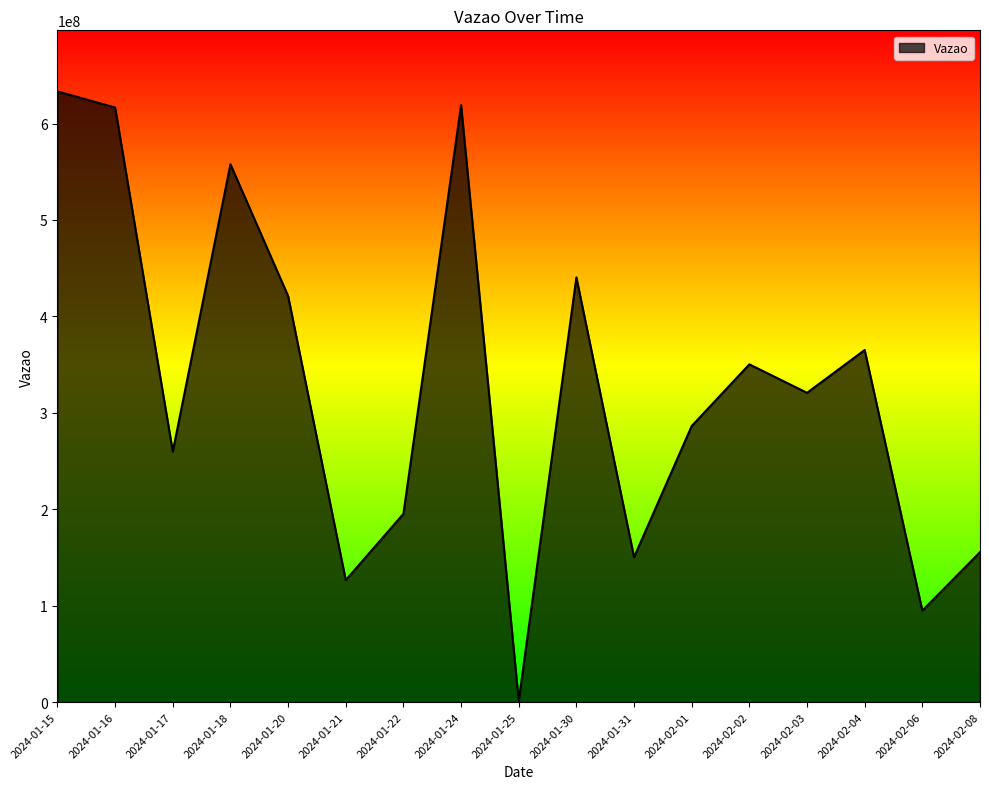

Between 2024-02-03 and 2024-01-22, which is larger?

2024-02-03